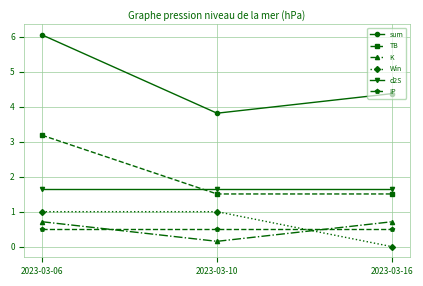

How many values in the sum series are below 4?

1